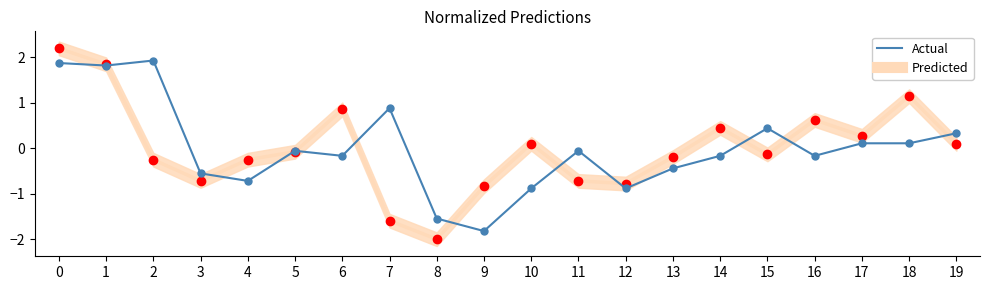

True or false: Predicted and Actual cross at least once.

True